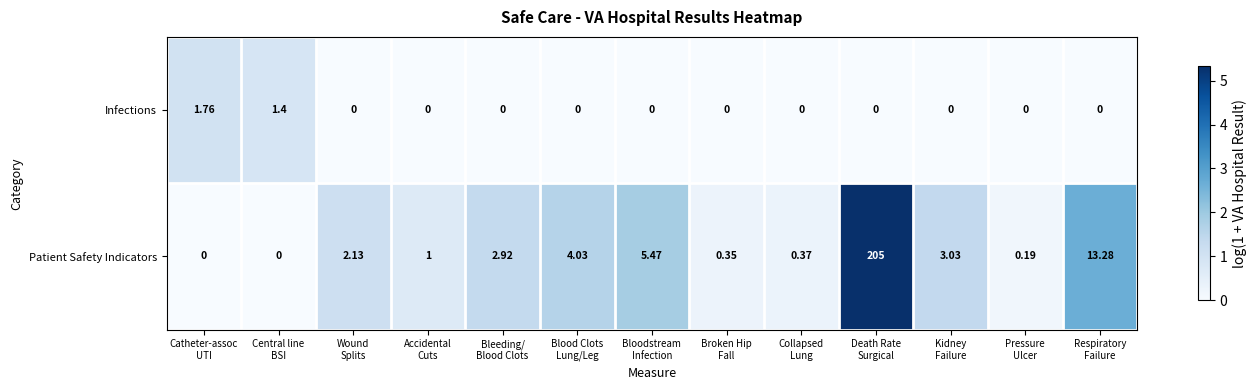

Which series has the largest total across all categories?

Patient Safety Indicators